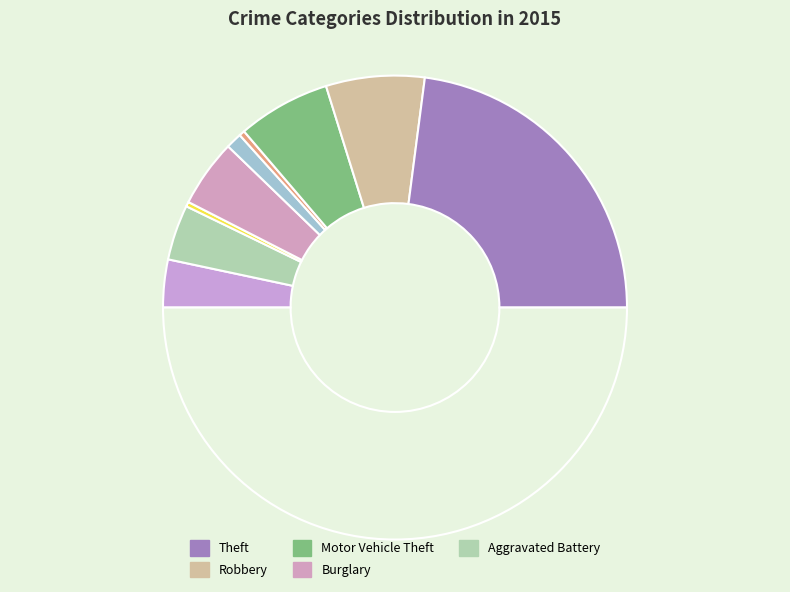

How many segments does this pie chart have?

10